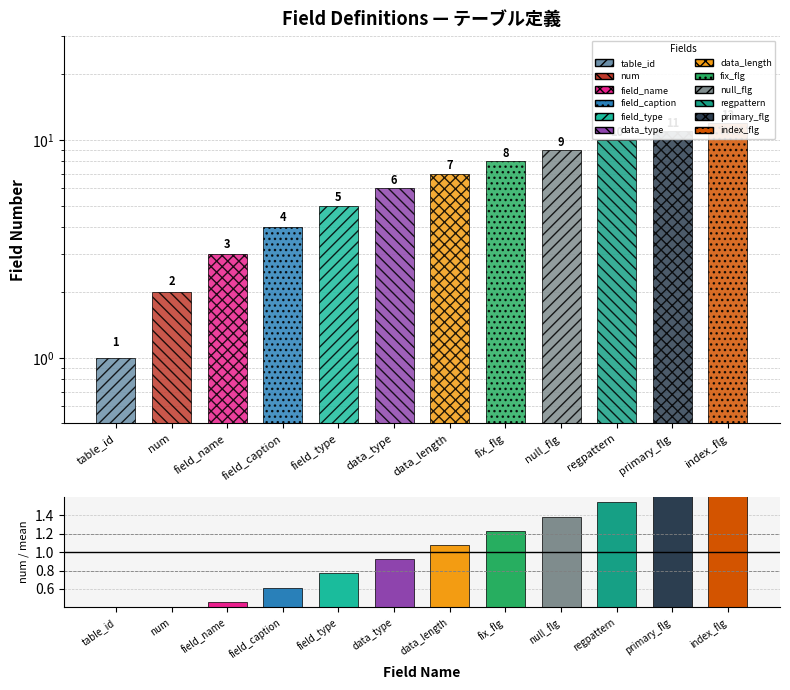

What is the average value of the Field Number series?

6.5